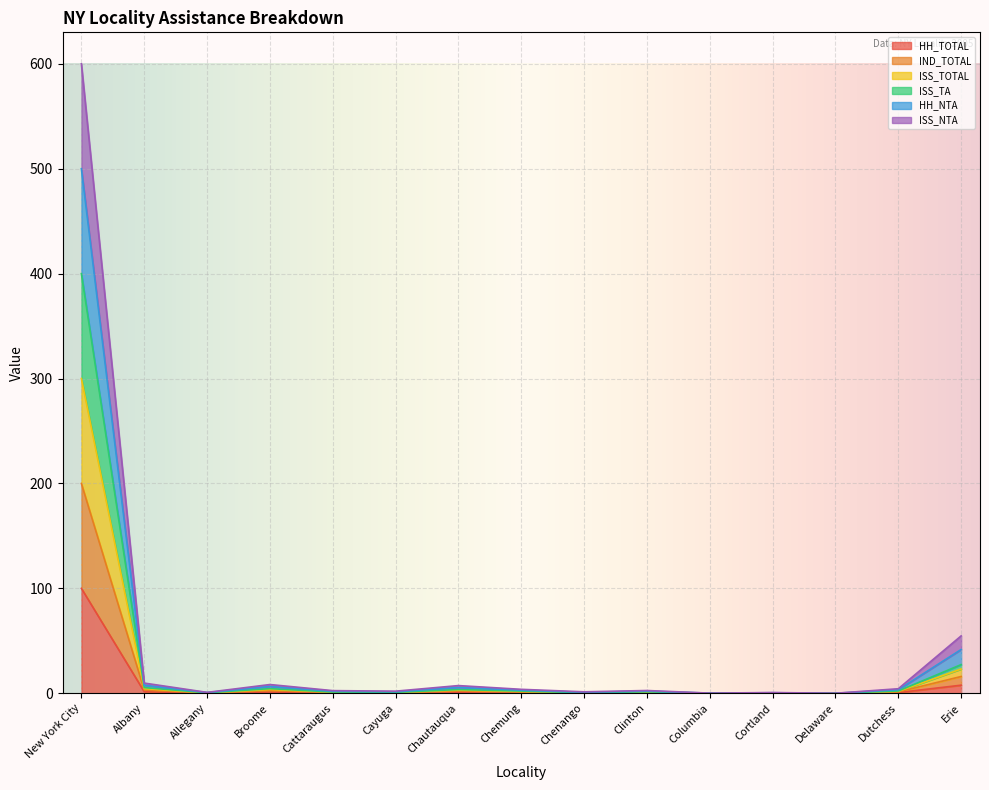

Which category has the highest value in the HH_TOTAL series?

New York City